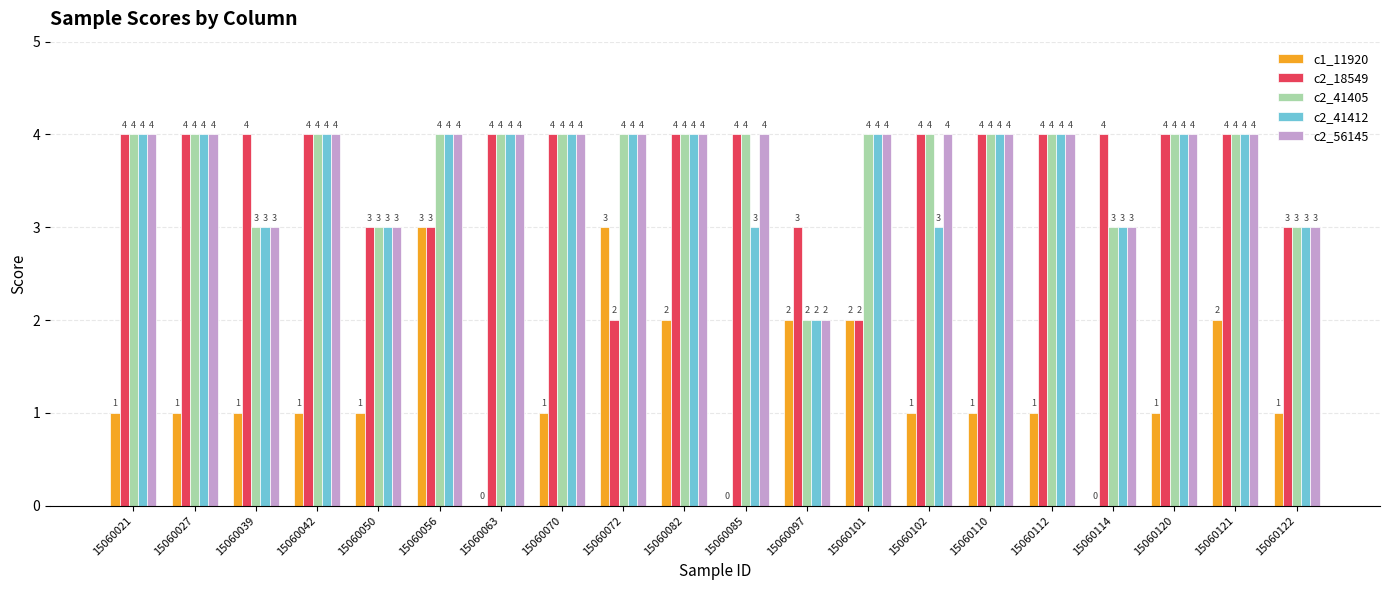

Does the chart contain stacked bars?

No